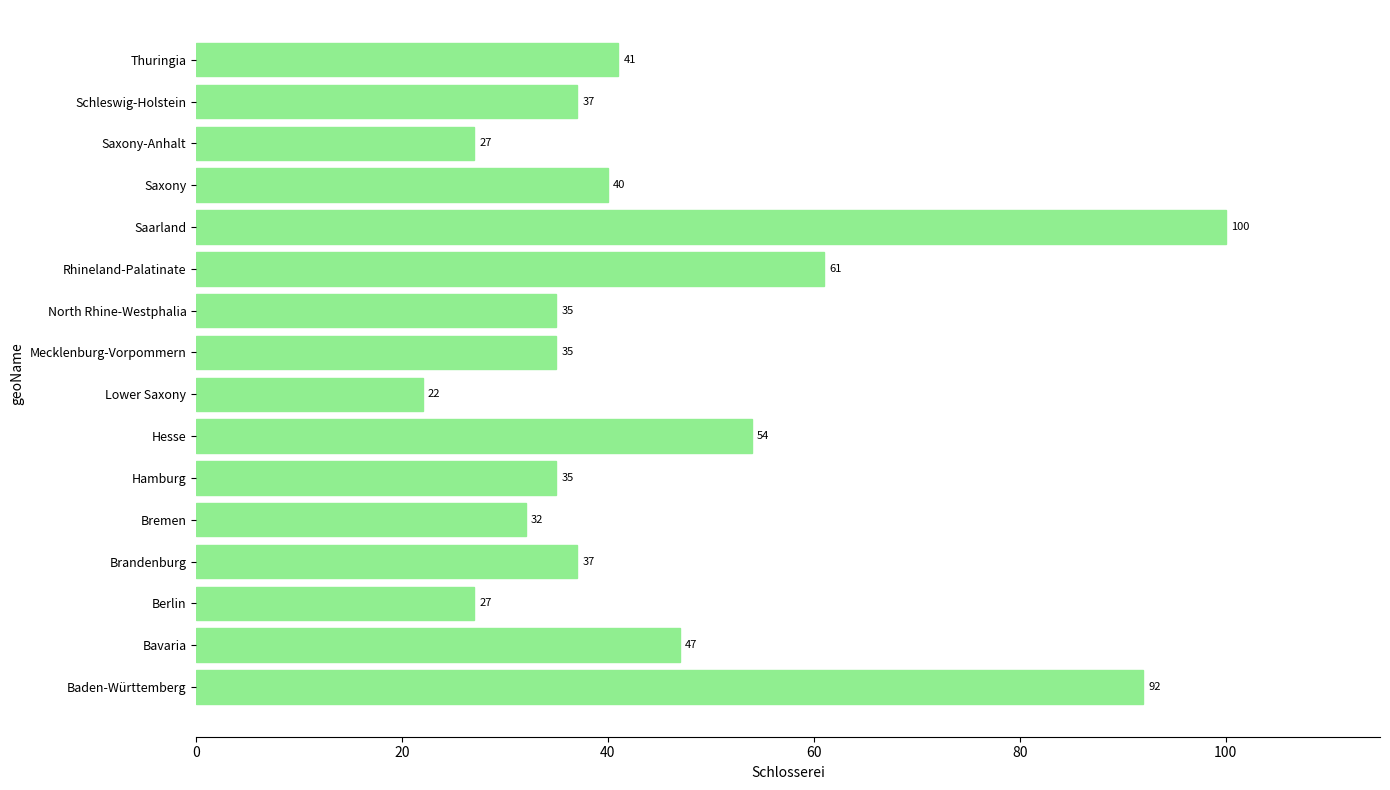

At which category does the chart reach its peak across all series?

Saarland